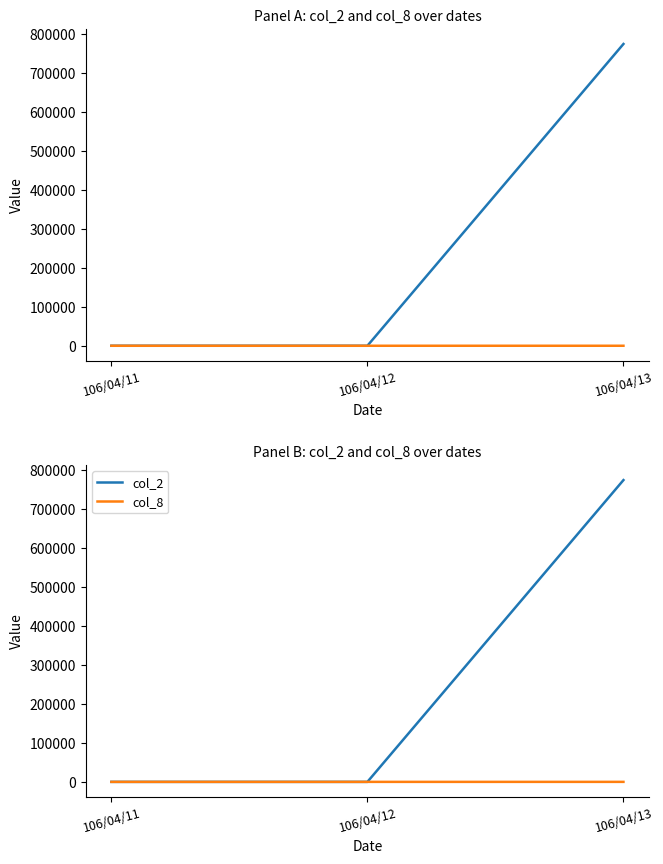

Rank the series by their average value, from highest to lowest.

col_2, col_8